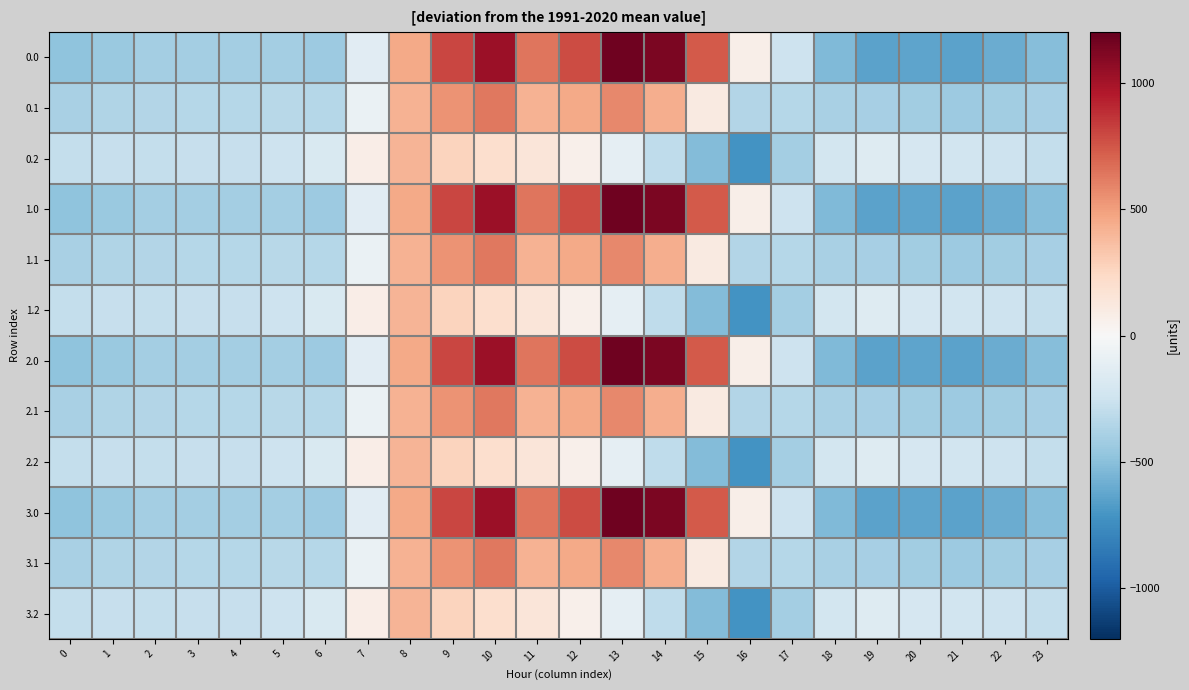

Reading left to right, what are all the values shown in this chart?

0.0: 0=-482.0	1=-449.5	2=-410.3	3=-404.4	4=-404.9	5=-410.8	6=-435.0	7=-136.4	8=454.2	9=804.0	10=1023.2	11=640.9	12=784.4	13=1167.2	14=1128.3	15=739.0	16=67.6	17=-250.3	18=-529.6	19=-644.5	20=-629.9	21=-638.4	22=-592.3	23=-511.3
0.1: 0=-384.6	1=-361.1	2=-347.9	3=-342.7	4=-339.6	5=-329.5	6=-345.2	7=-81.6	8=412.6	9=542.1	10=628.1	11=415.4	12=456.1	13=574.0	14=438.6	15=111.1	16=-353.7	17=-340.1	18=-388.5	19=-399.7	20=-414.5	21=-432.4	22=-419.9	23=-399.4
0.2: 0=-287.1	1=-272.7	2=-285.5	3=-281.0	4=-274.4	5=-248.1	6=-187.1	7=77.9	8=407.2	9=271.1	10=202.5	11=149.1	12=65.2	13=-104.4	14=-301.9	15=-522.2	16=-721.2	17=-409.5	18=-223.1	19=-151.1	20=-199.2	21=-226.4	22=-247.4	23=-287.5
1.0: 0=-482.0	1=-449.5	2=-410.3	3=-404.4	4=-404.9	5=-410.8	6=-435.0	7=-136.4	8=454.2	9=804.0	10=1023.2	11=640.9	12=784.4	13=1167.2	14=1128.3	15=739.0	16=67.6	17=-250.3	18=-529.6	19=-644.5	20=-629.9	21=-638.4	22=-592.3	23=-511.3
1.1: 0=-384.6	1=-361.1	2=-347.9	3=-342.7	4=-339.6	5=-329.5	6=-345.2	7=-81.6	8=412.6	9=542.1	10=628.1	11=415.4	12=456.1	13=574.0	14=438.6	15=111.1	16=-353.7	17=-340.1	18=-388.5	19=-399.7	20=-414.5	21=-432.4	22=-419.9	23=-399.4
1.2: 0=-287.1	1=-272.7	2=-285.5	3=-281.0	4=-274.4	5=-248.1	6=-187.1	7=77.9	8=407.2	9=271.1	10=202.5	11=149.1	12=65.2	13=-104.4	14=-301.9	15=-522.2	16=-721.2	17=-409.5	18=-223.1	19=-151.1	20=-199.2	21=-226.4	22=-247.4	23=-287.5
2.0: 0=-482.0	1=-449.5	2=-410.3	3=-404.4	4=-404.9	5=-410.8	6=-435.0	7=-136.4	8=454.2	9=804.0	10=1023.2	11=640.9	12=784.4	13=1167.2	14=1128.3	15=739.0	16=67.6	17=-250.3	18=-529.6	19=-644.5	20=-629.9	21=-638.4	22=-592.3	23=-511.3
2.1: 0=-384.6	1=-361.1	2=-347.9	3=-342.7	4=-339.6	5=-329.5	6=-345.2	7=-81.6	8=412.6	9=542.1	10=628.1	11=415.4	12=456.1	13=574.0	14=438.6	15=111.1	16=-353.7	17=-340.1	18=-388.5	19=-399.7	20=-414.5	21=-432.4	22=-419.9	23=-399.4
2.2: 0=-287.1	1=-272.7	2=-285.5	3=-281.0	4=-274.4	5=-248.1	6=-187.1	7=77.9	8=407.2	9=271.1	10=202.5	11=149.1	12=65.2	13=-104.4	14=-301.9	15=-522.2	16=-721.2	17=-409.5	18=-223.1	19=-151.1	20=-199.2	21=-226.4	22=-247.4	23=-287.5
3.0: 0=-482.0	1=-449.5	2=-410.3	3=-404.4	4=-404.9	5=-410.8	6=-435.0	7=-136.4	8=454.2	9=804.0	10=1023.2	11=640.9	12=784.4	13=1167.2	14=1128.3	15=739.0	16=67.6	17=-250.3	18=-529.6	19=-644.5	20=-629.9	21=-638.4	22=-592.3	23=-511.3
3.1: 0=-384.6	1=-361.1	2=-347.9	3=-342.7	4=-339.6	5=-329.5	6=-345.2	7=-81.6	8=412.6	9=542.1	10=628.1	11=415.4	12=456.1	13=574.0	14=438.6	15=111.1	16=-353.7	17=-340.1	18=-388.5	19=-399.7	20=-414.5	21=-432.4	22=-419.9	23=-399.4
3.2: 0=-287.1	1=-272.7	2=-285.5	3=-281.0	4=-274.4	5=-248.1	6=-187.1	7=77.9	8=407.2	9=271.1	10=202.5	11=149.1	12=65.2	13=-104.4	14=-301.9	15=-522.2	16=-721.2	17=-409.5	18=-223.1	19=-151.1	20=-199.2	21=-226.4	22=-247.4	23=-287.5